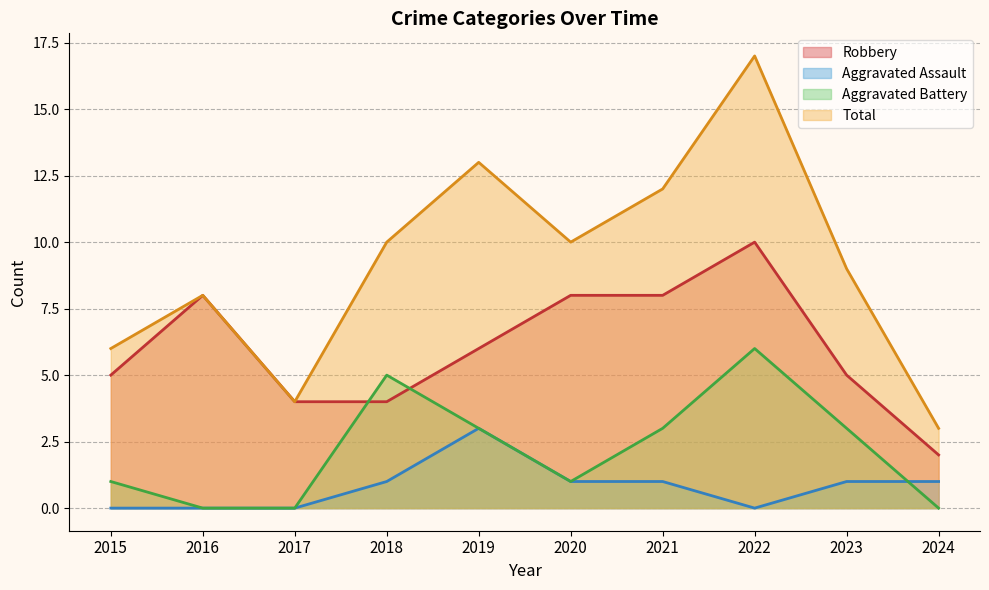

The Aggravated Battery series shows 3 at 2021. True or false?

True